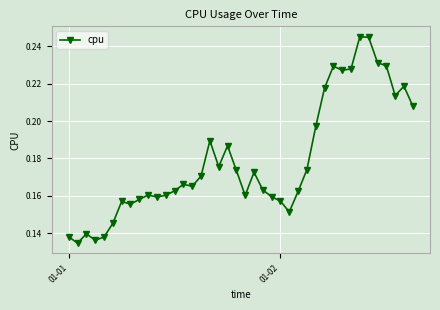

True or false: the data has more than 0 interior local peaks.

True